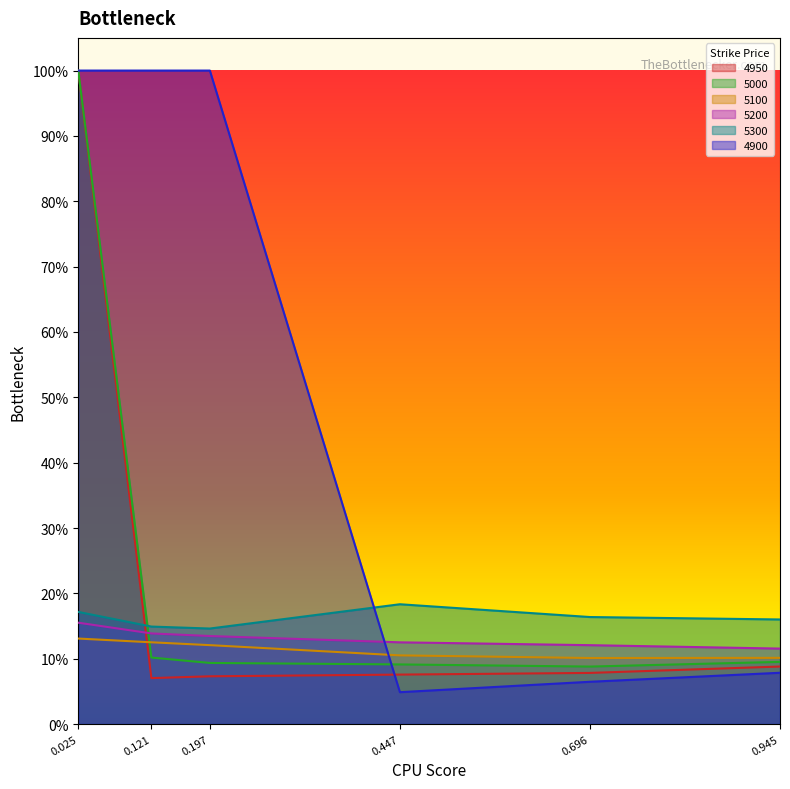

Where do 4900 and 5000 first cross each other?

0.197 and 0.447